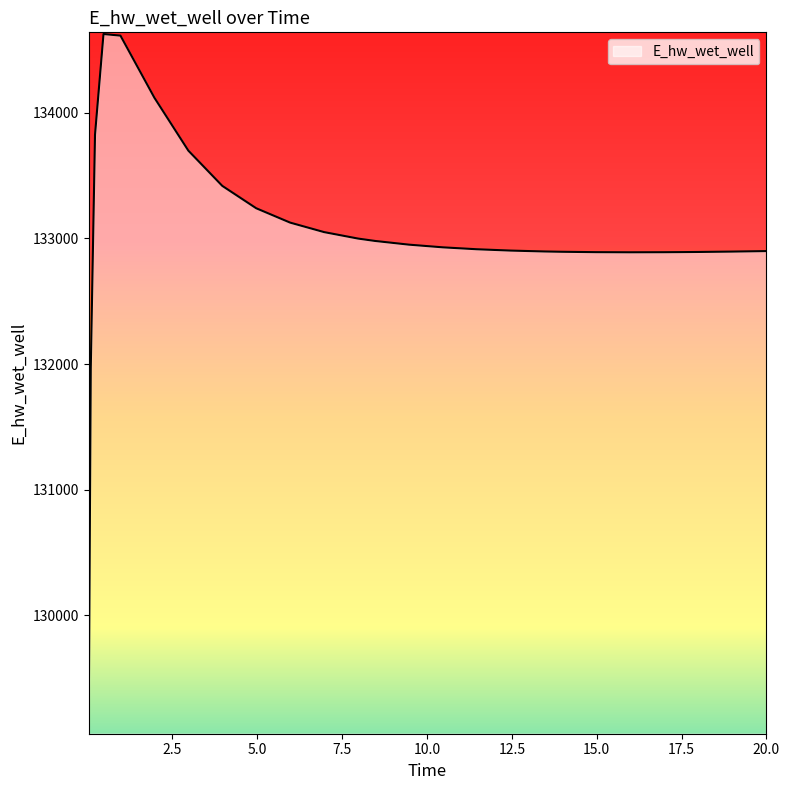

What is the smallest value displayed?

129070.2